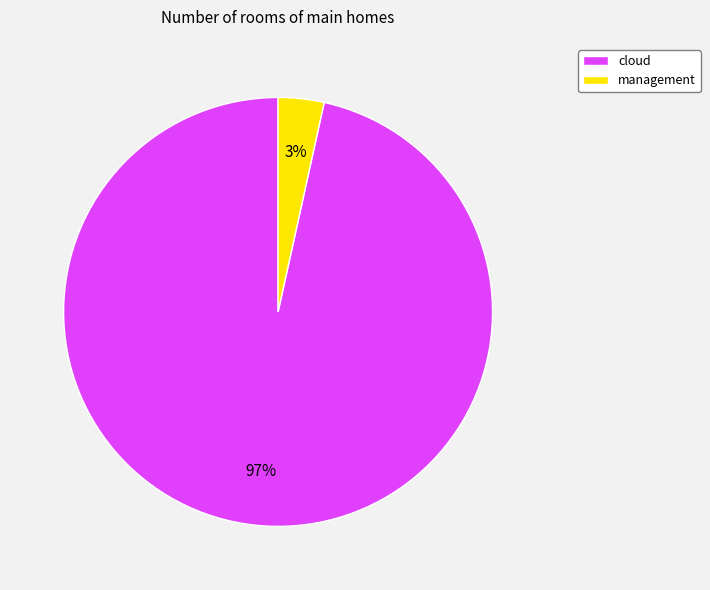

Rank the categories by value from lowest to highest.

management, cloud